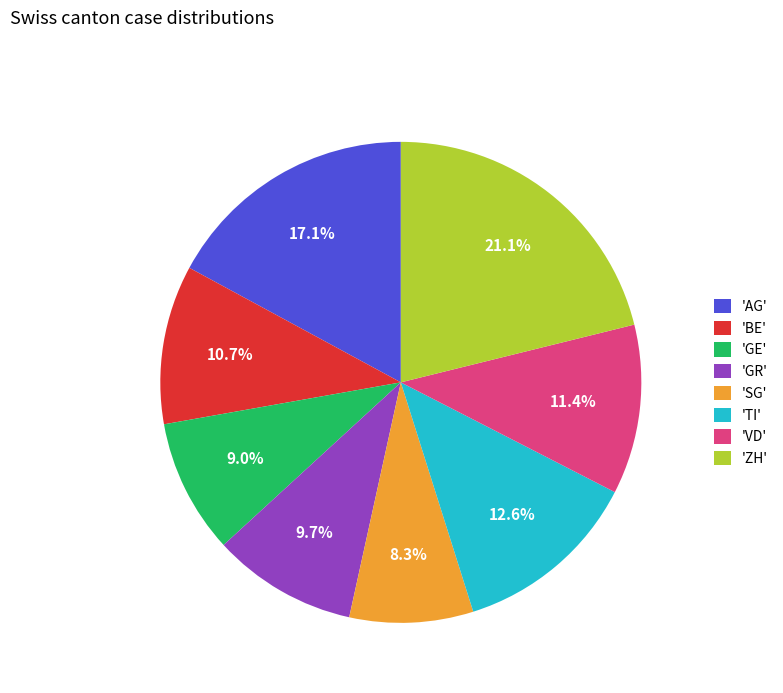

Do 'AG' and 'TI' together represent more than half of the pie?

No